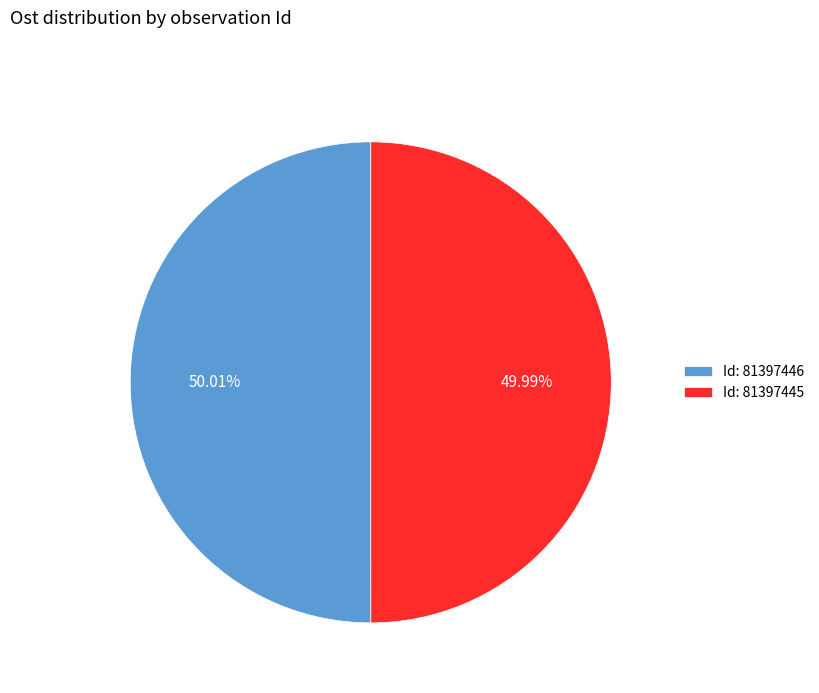

Is there any slice that represents more than half of the pie?

Yes